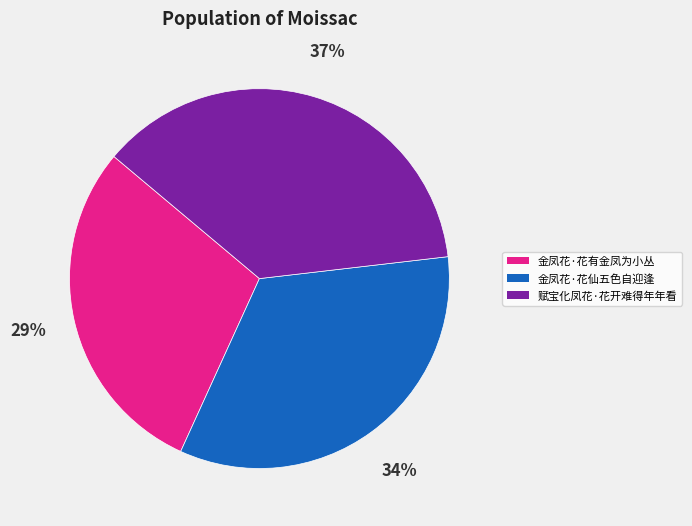

Is 赋宝化凤花·花开难得年年看 the majority of the pie?

No